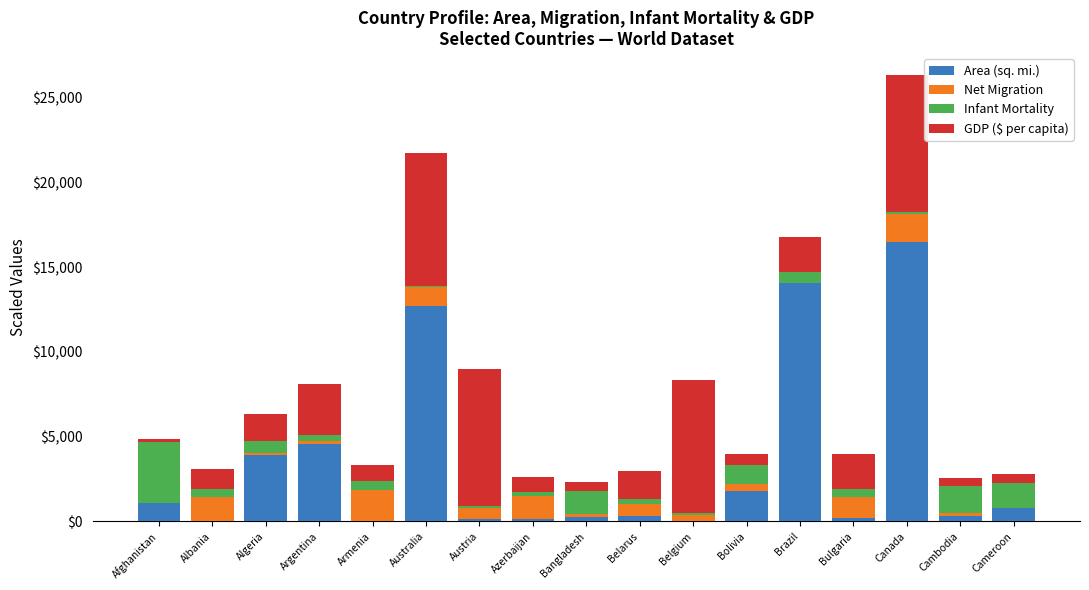

At which category is the sum across all series the highest?

Canada